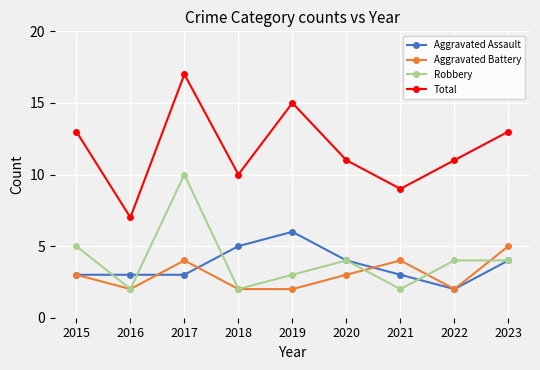

What are all the series names shown in the legend?

Aggravated Assault, Aggravated Battery, Robbery, Total